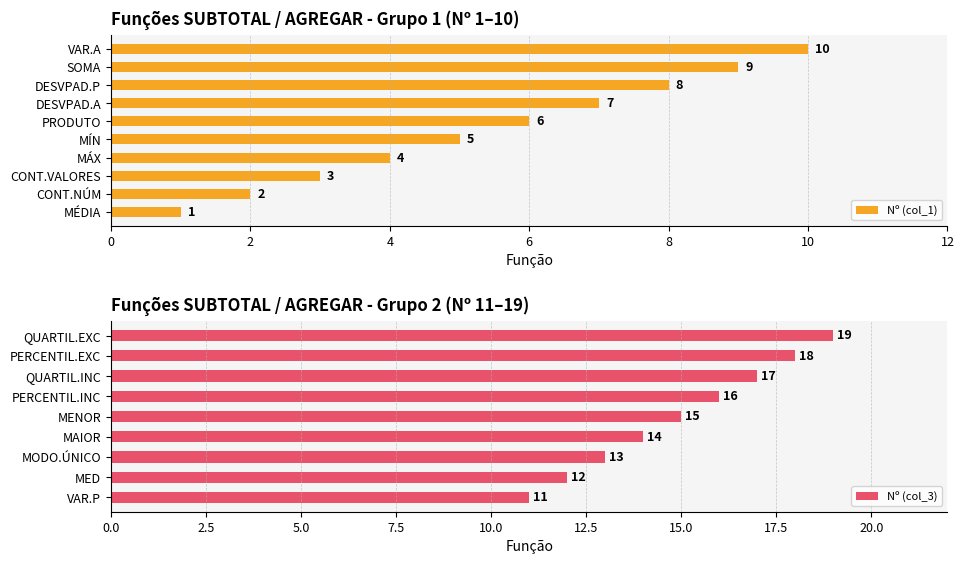

List the labels in order of value, largest first.

VAR.A, SOMA, DESVPAD.P, DESVPAD.A, PRODUTO, MÍN, MÁX, CONT.VALORES, CONT.NÚM, MÉDIA